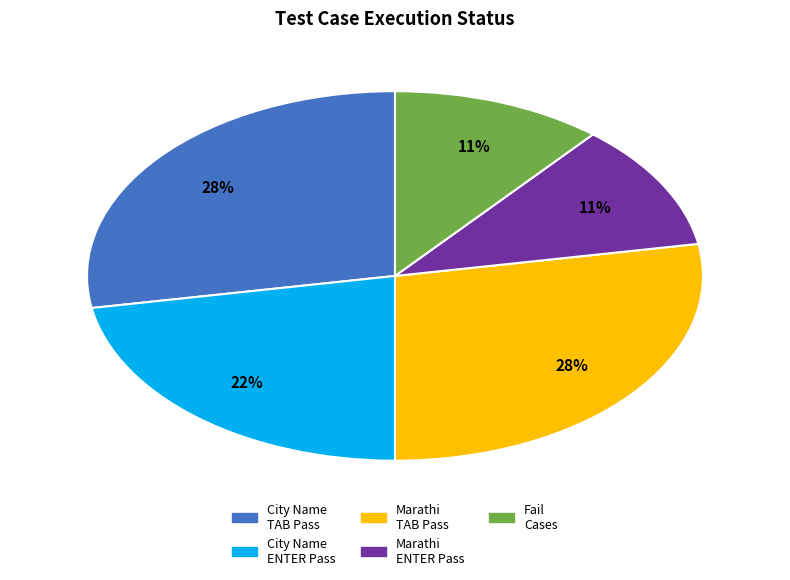

Does any single category account for the majority?

No